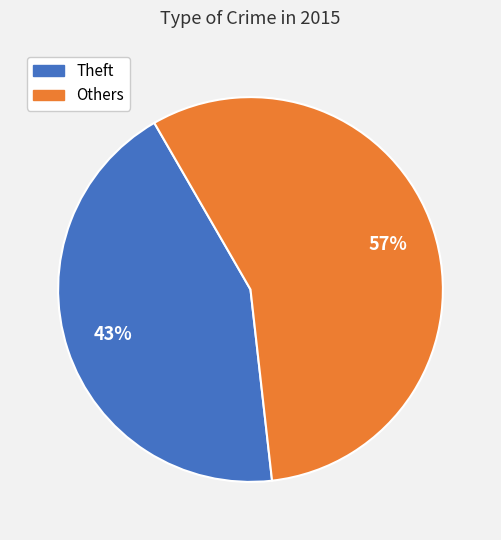

Does any single category account for the majority?

Yes